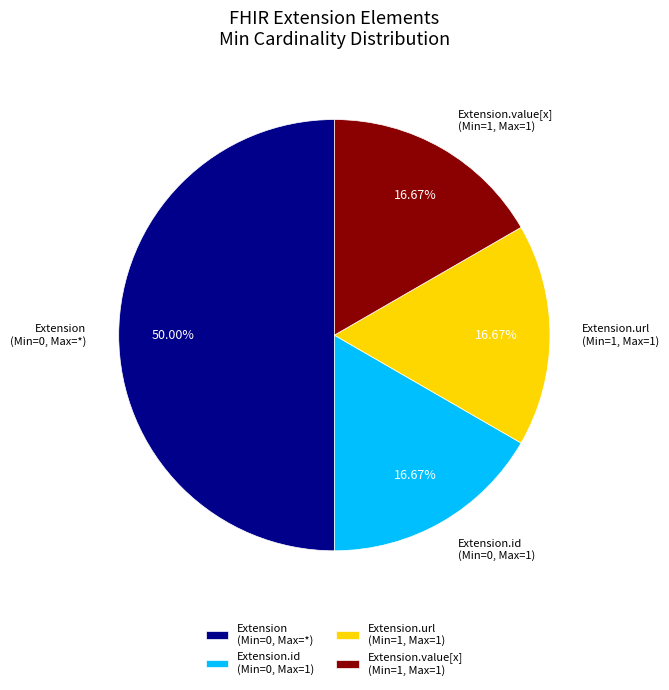

Combined, do Extension (Min=0, Max=*) and Extension.value[x] (Min=1, Max=1) account for over 50%?

Yes